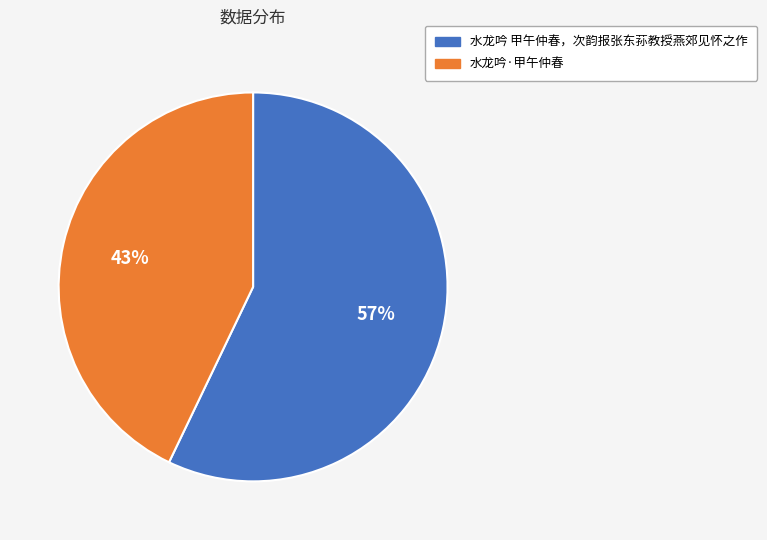

How many segments does this pie chart have?

2